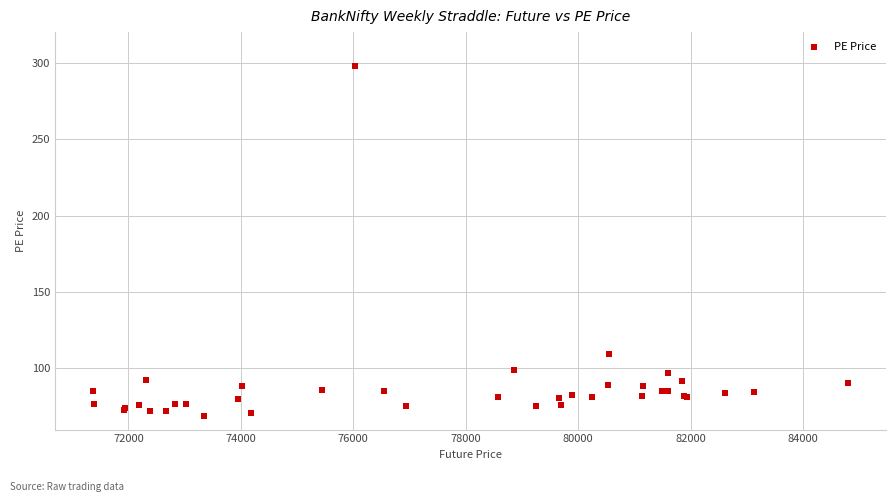

What Y value in the scatter plot is closest to 183?

109.8